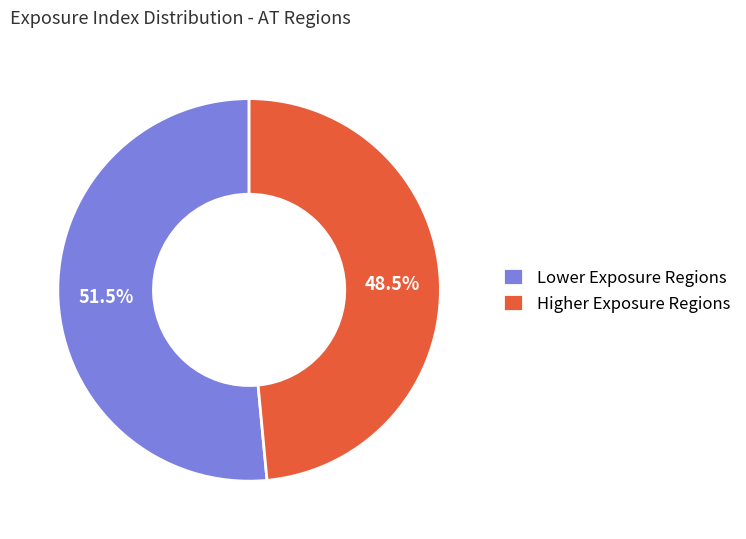

Rank the categories by value from lowest to highest.

Higher Exposure Regions, Lower Exposure Regions